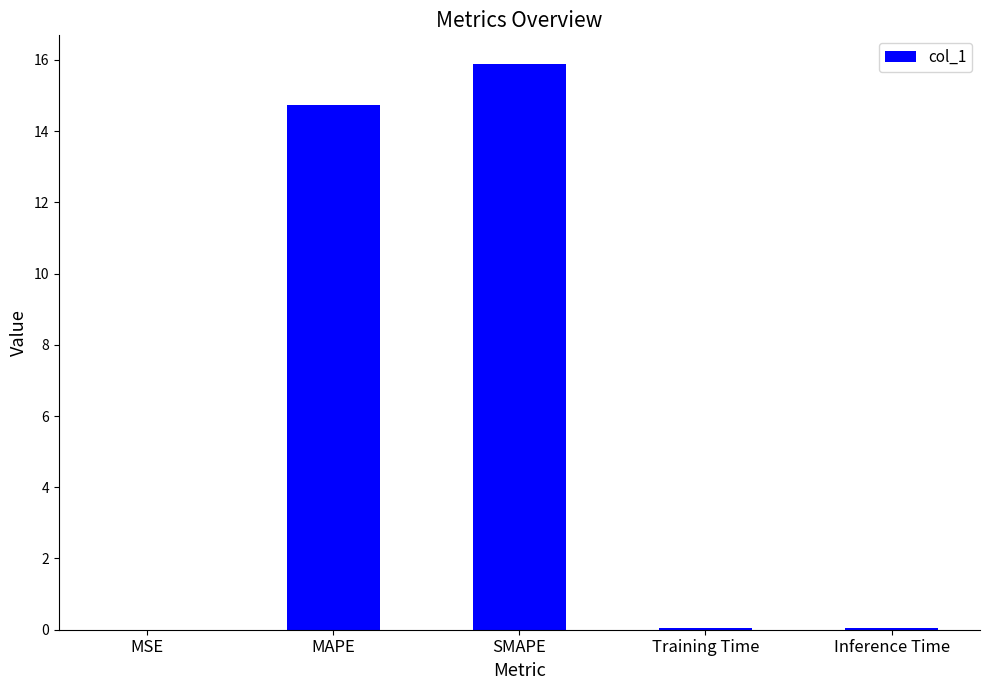

Does the chart contain stacked bars?

No